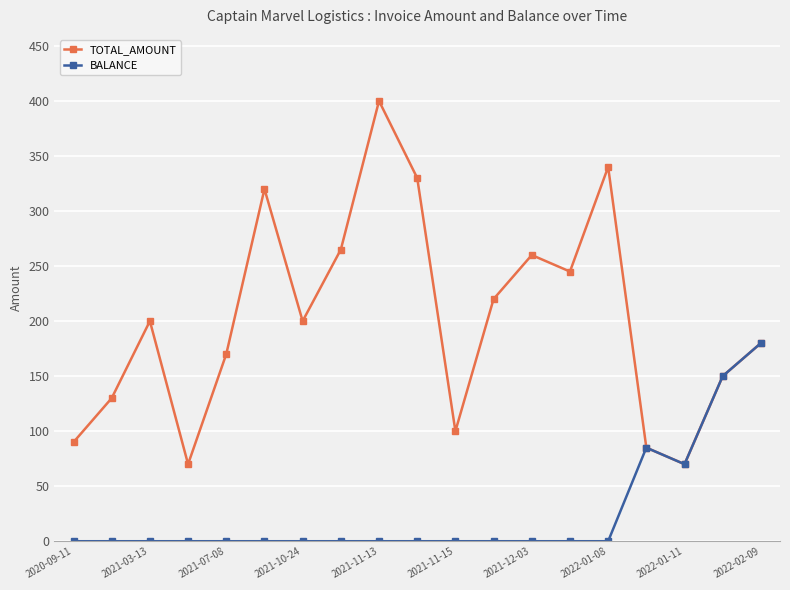

Does the chart display data point markers on the line(s)?

Yes